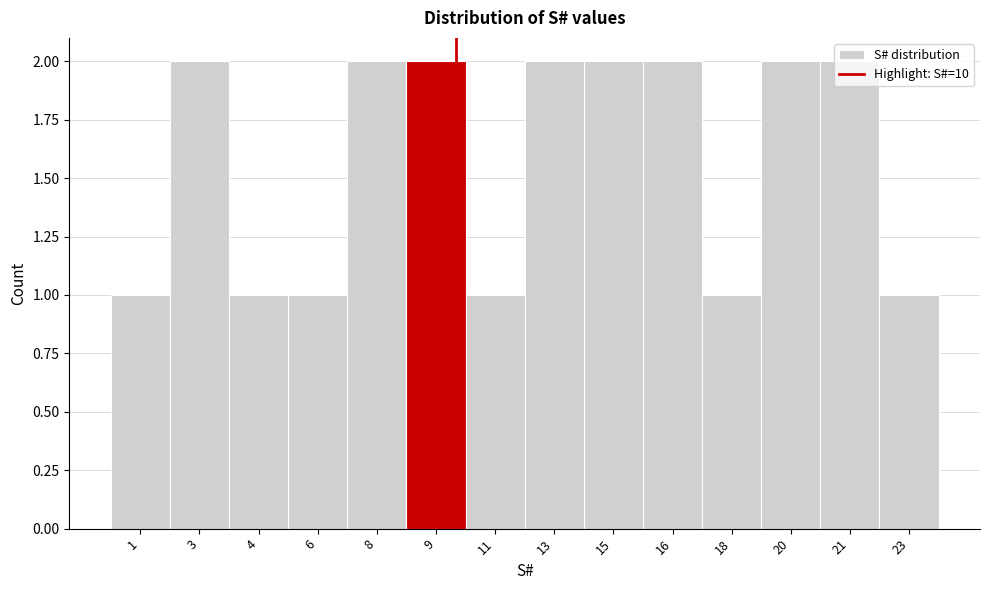

What is the ratio of the value at 9 to the value at 3?

1.0